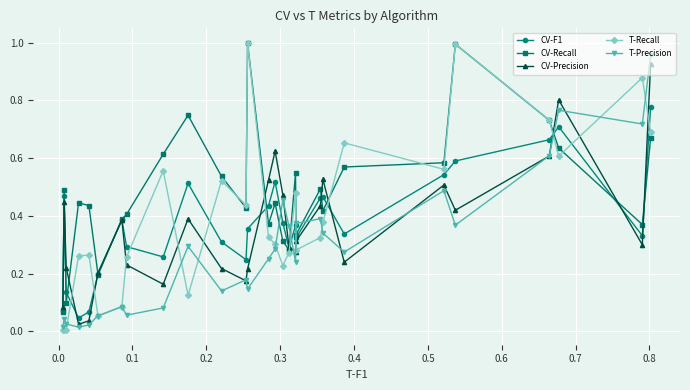

True or false: T-Recall and CV-F1 intersect in this chart.

True